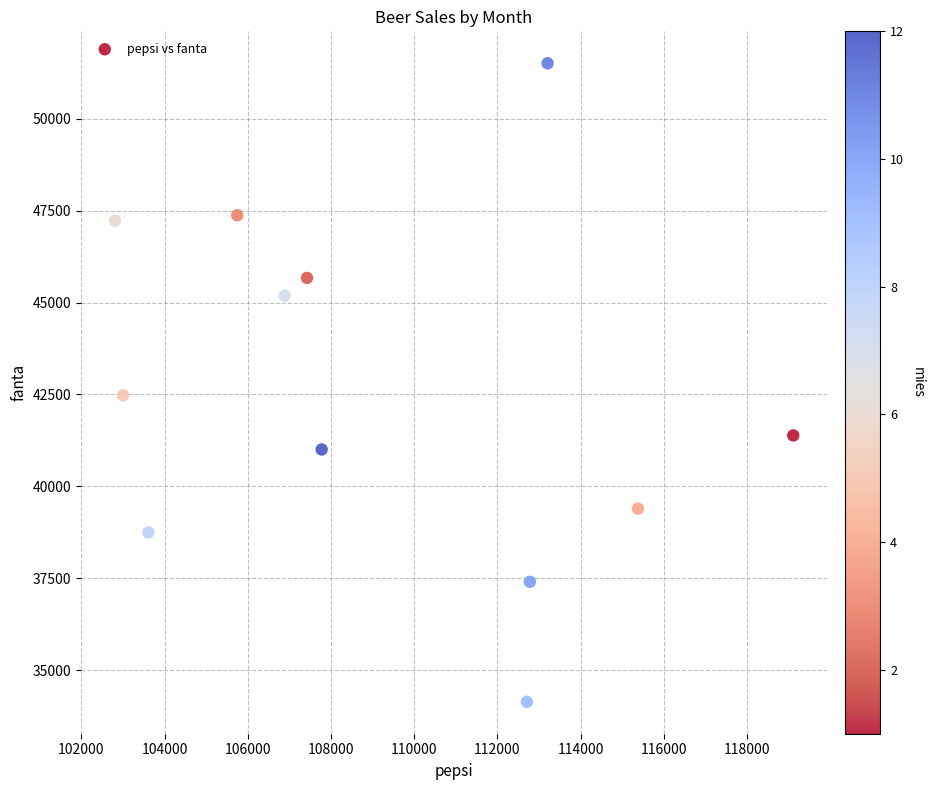

What Y value in the scatter plot is closest to 42824?

42477